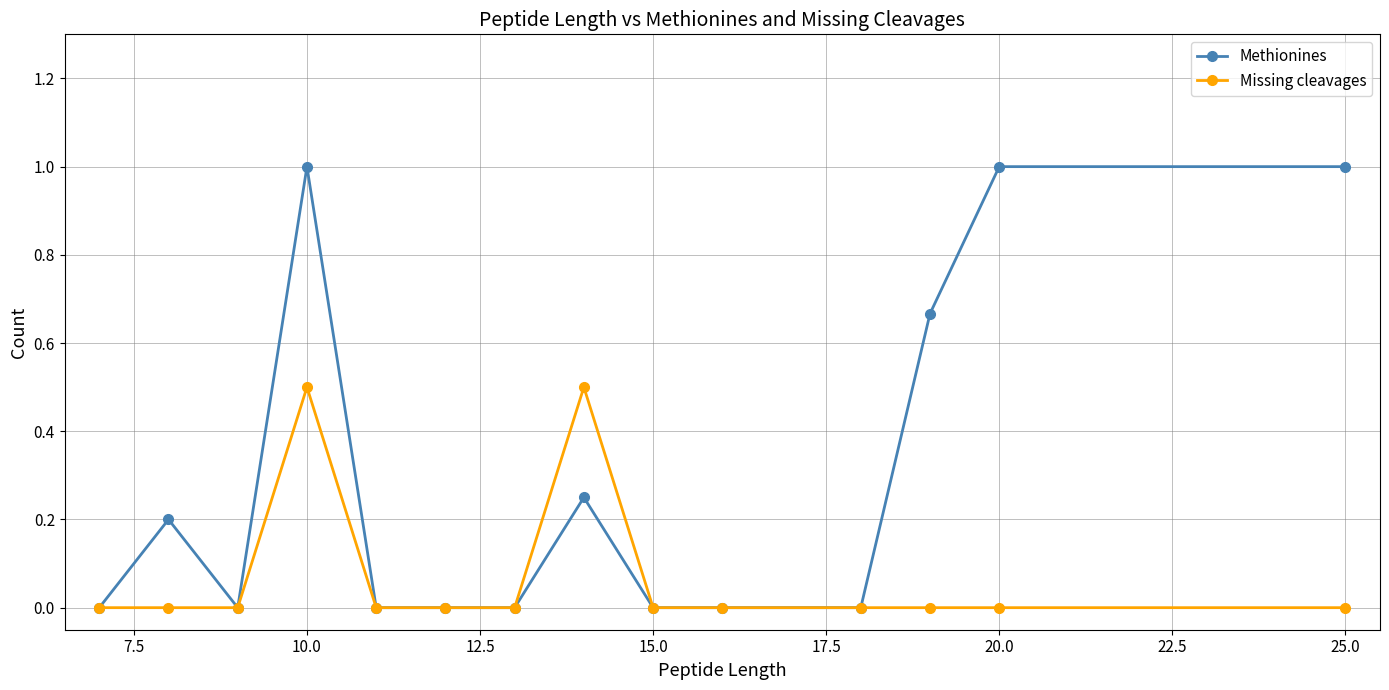

Count the Missing cleavages values in the range 0 to 1.

14